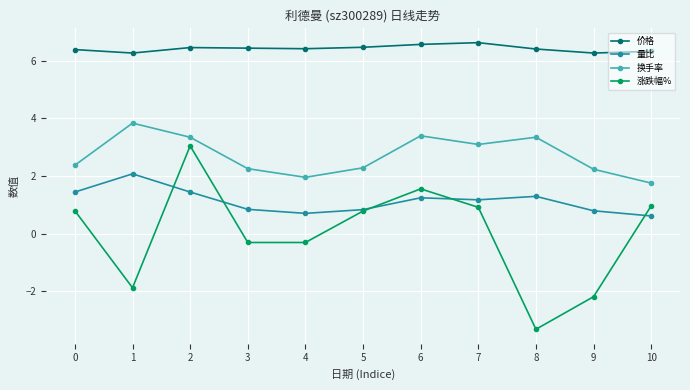

True or false: 换手率 and 涨跌幅% cross at least once.

False